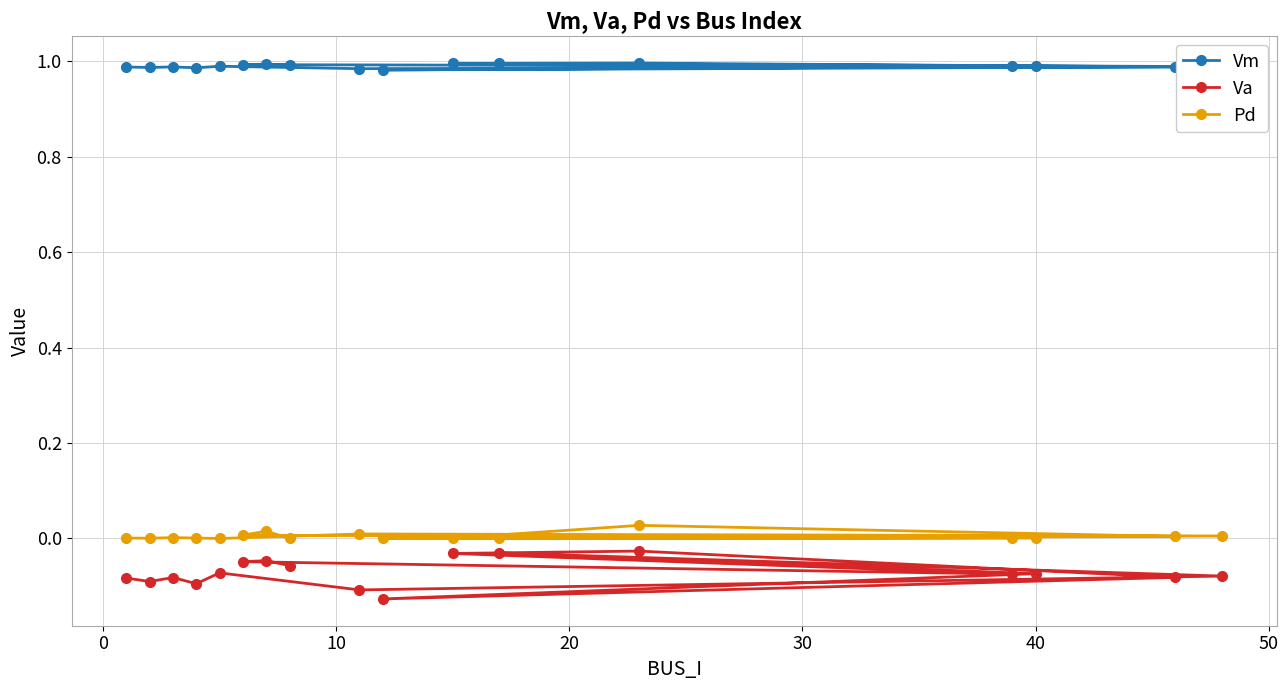

Is this an area chart (filled region under the line)?

No